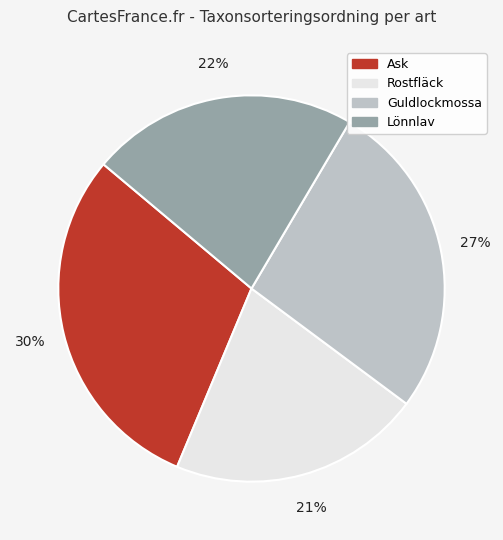

To the nearest percent, what is the average slice percentage?

25%